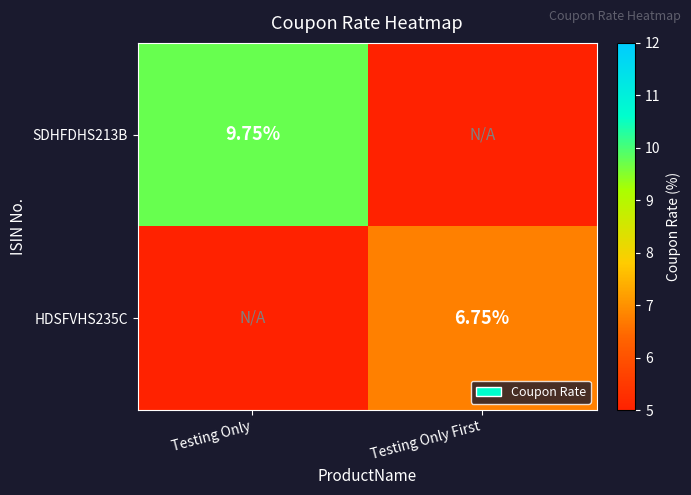

Is the value of HDSFVHS235C at Testing Only First greater than the value of SDHFDHS213B at Testing Only?

No